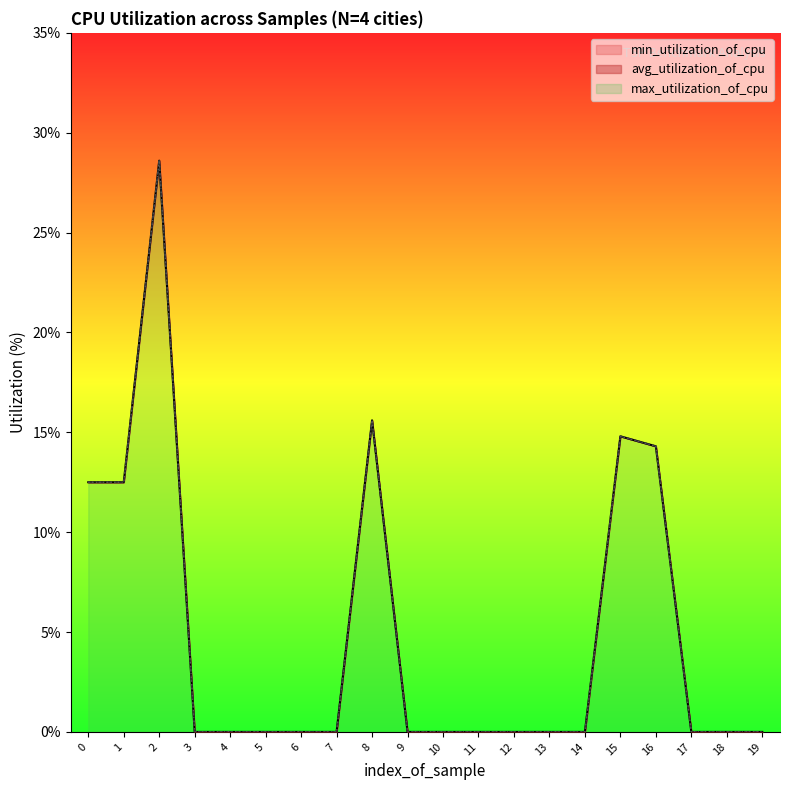

What is the difference between the maximum and minimum values in the min_utilization_of_cpu series?

28.6